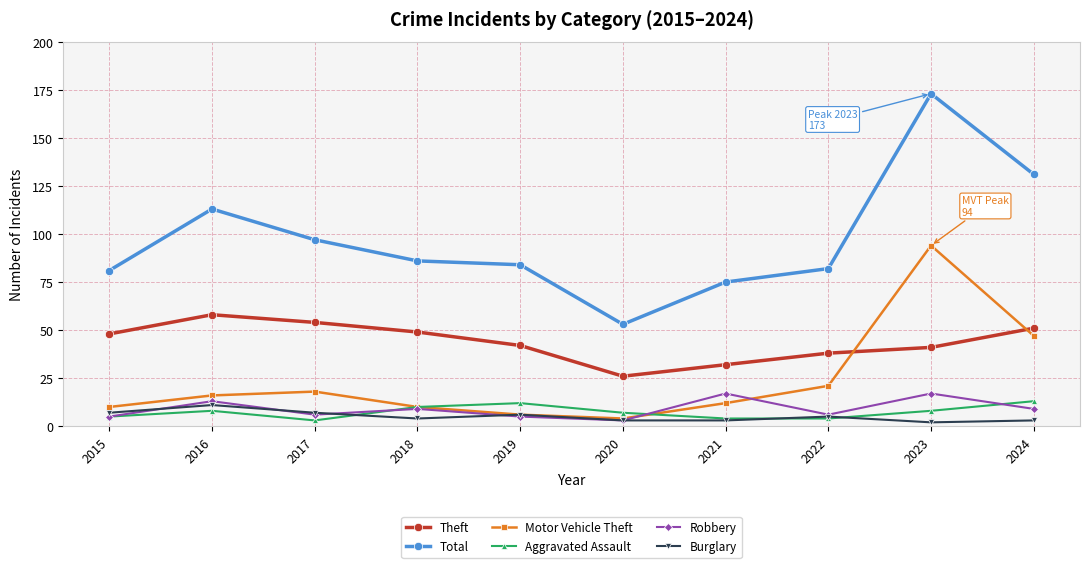

What is the value of the Theft point at the 10th from the left?

51